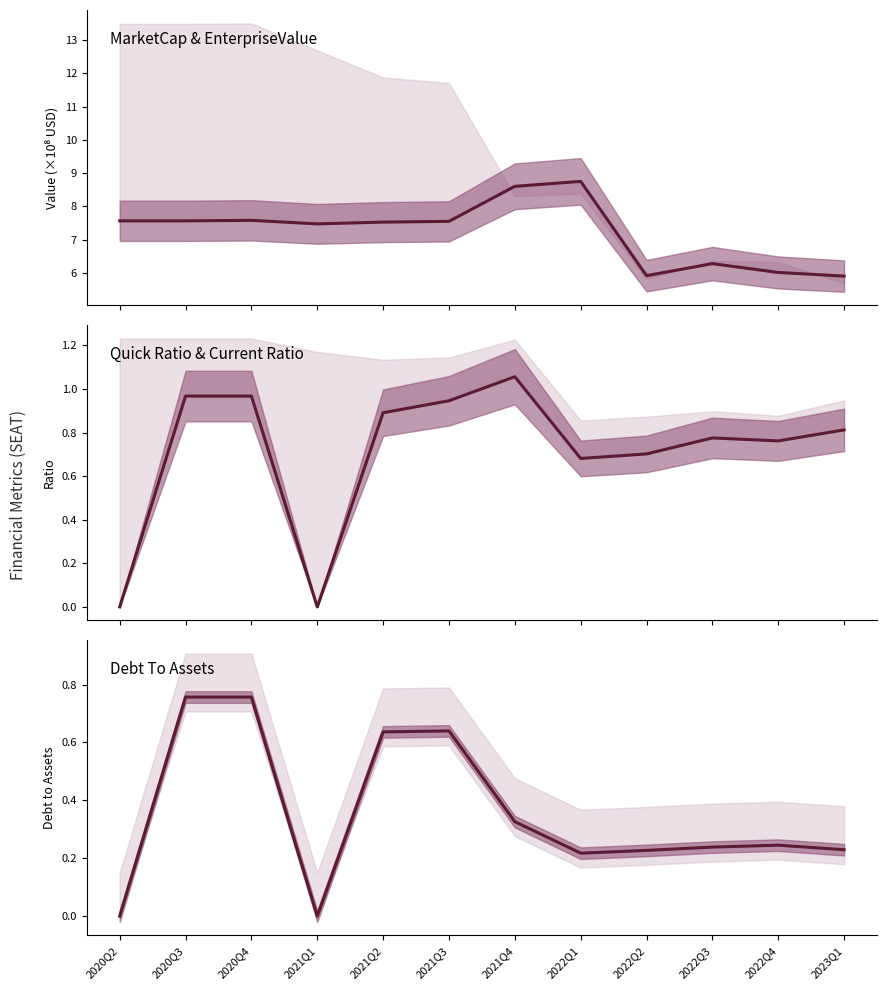

In MarketCap, how many points are lower than both neighbors (excluding endpoints)?

2